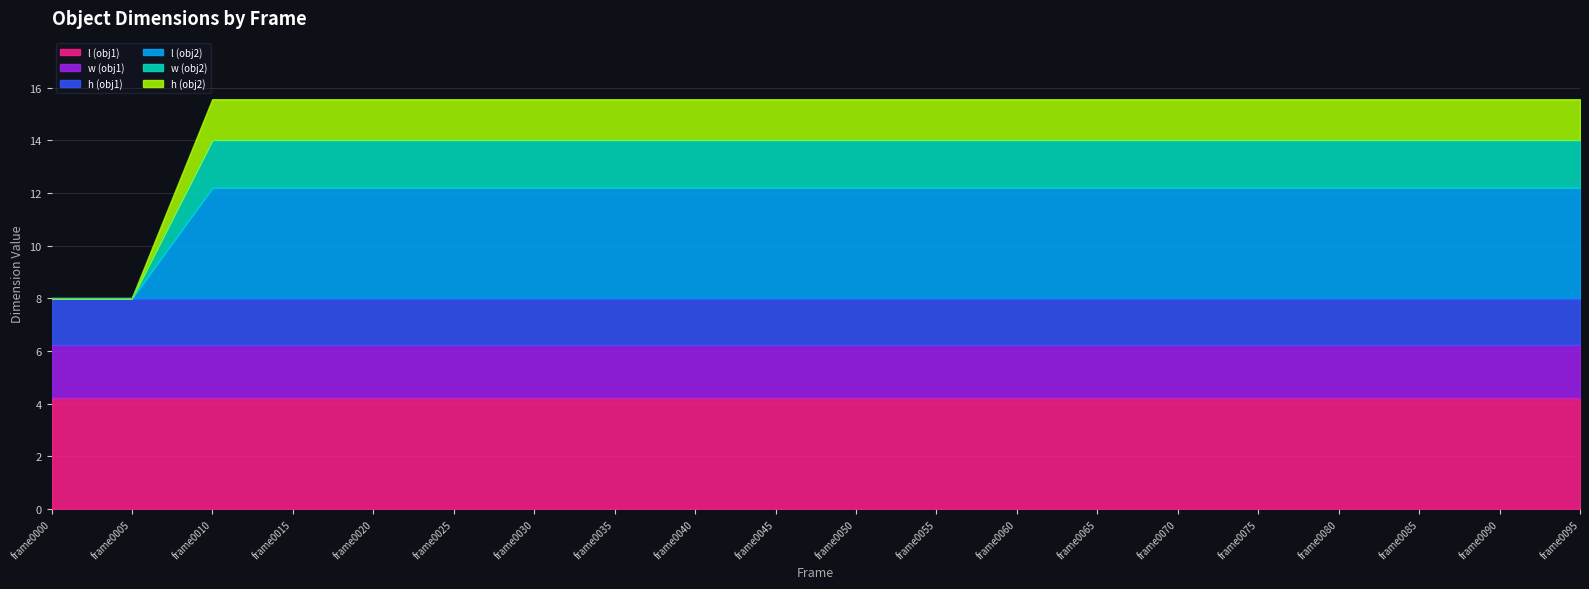

The l (obj1) series shows 4.2 at frame0060. True or false?

True